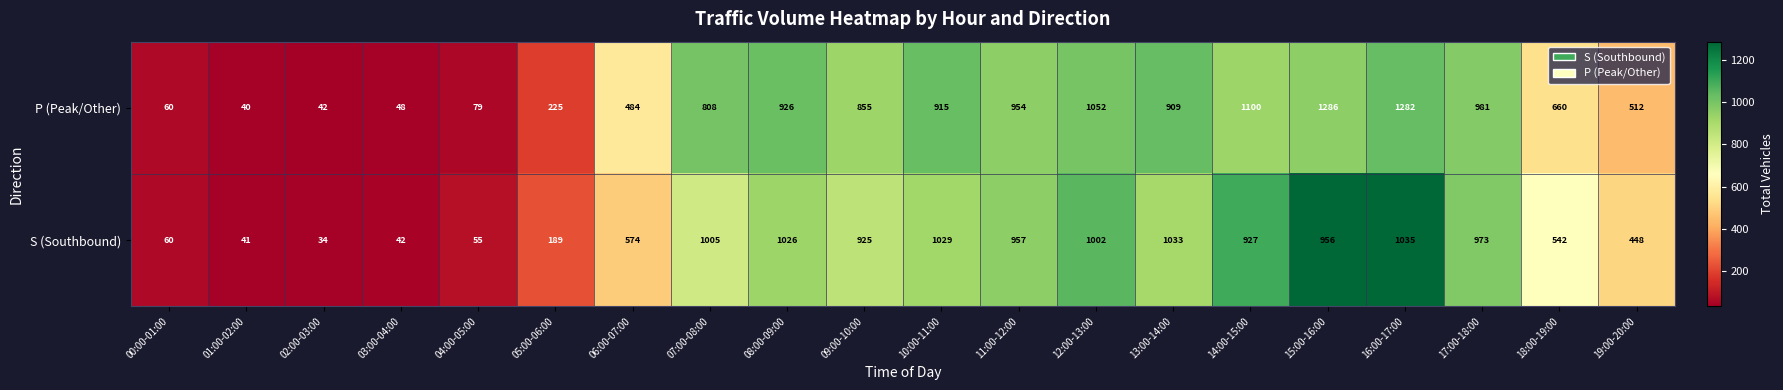

At how many categories does at least one series exceed 466?

14